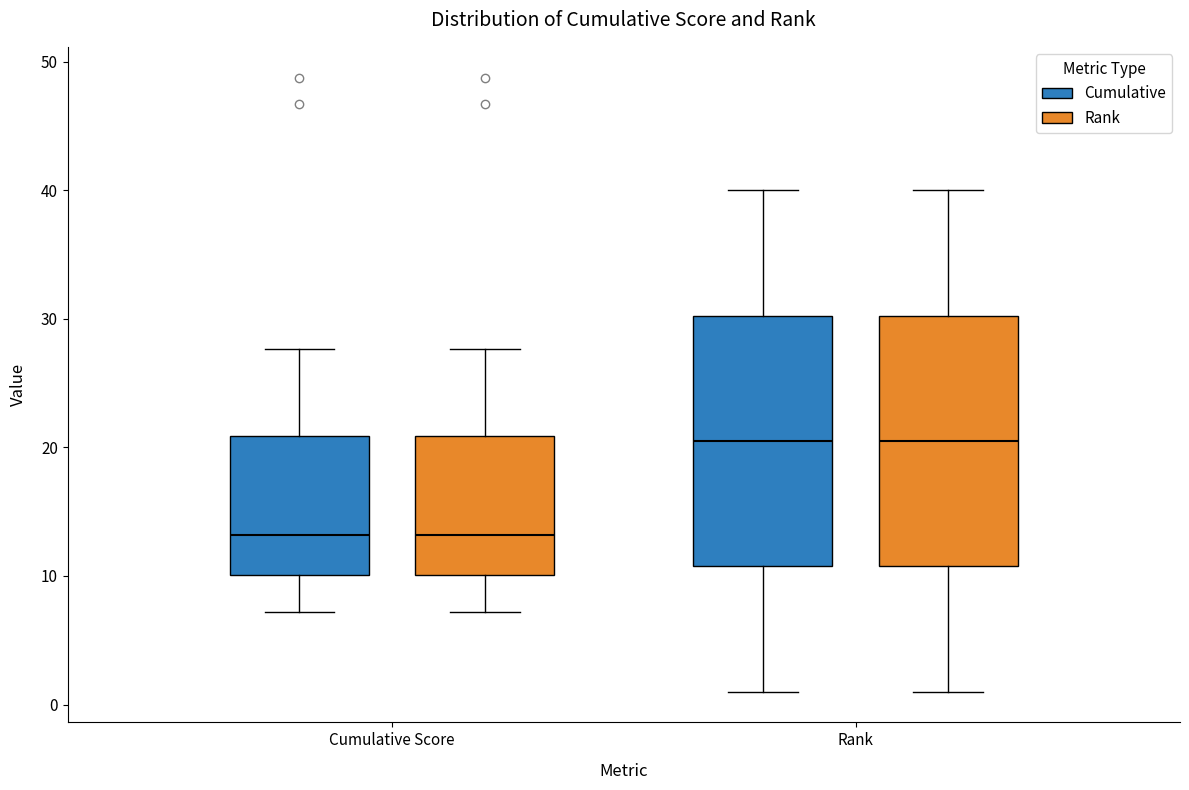

Where does the upper whisker of the box for Rank (Cumulative) end on the y-axis? The values are not printed on the chart, so give them approximately, as read against the axis.

40